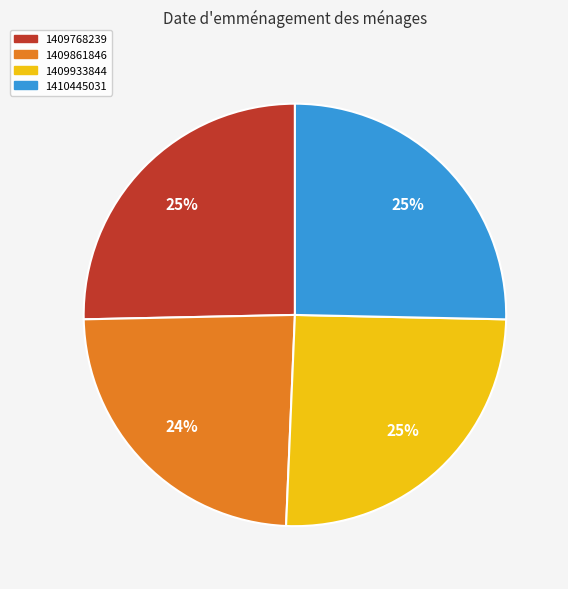

To the nearest percent, what is the difference between the largest and smallest slice percentages?

1%